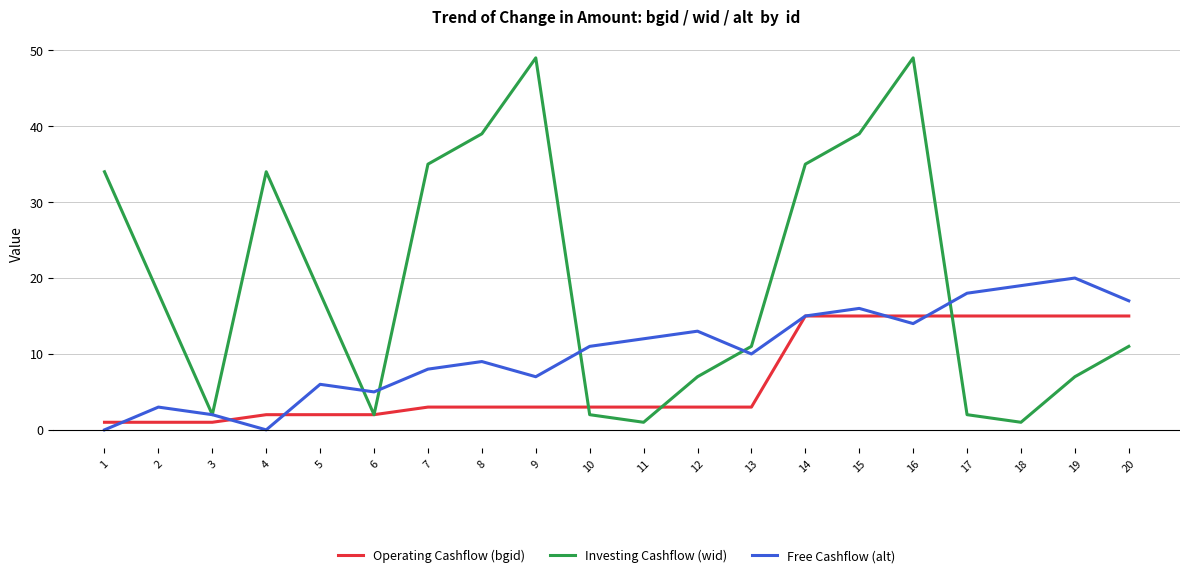

Is the value of Free Cashflow (alt) at 1 greater than the value of Investing Cashflow (wid) at 1?

No